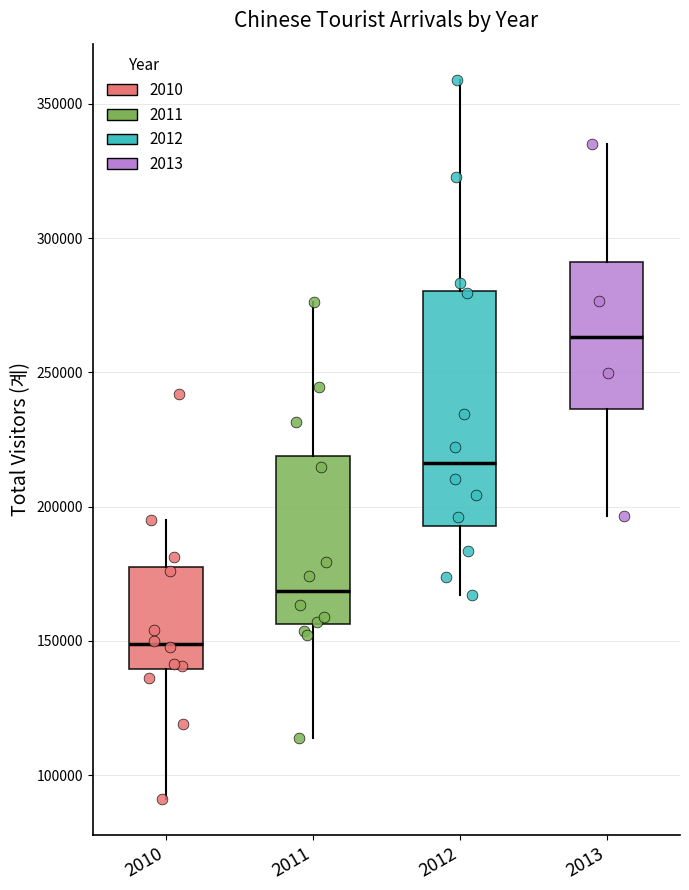

Which box is the tallest, from its lower edge to its upper edge?

2012